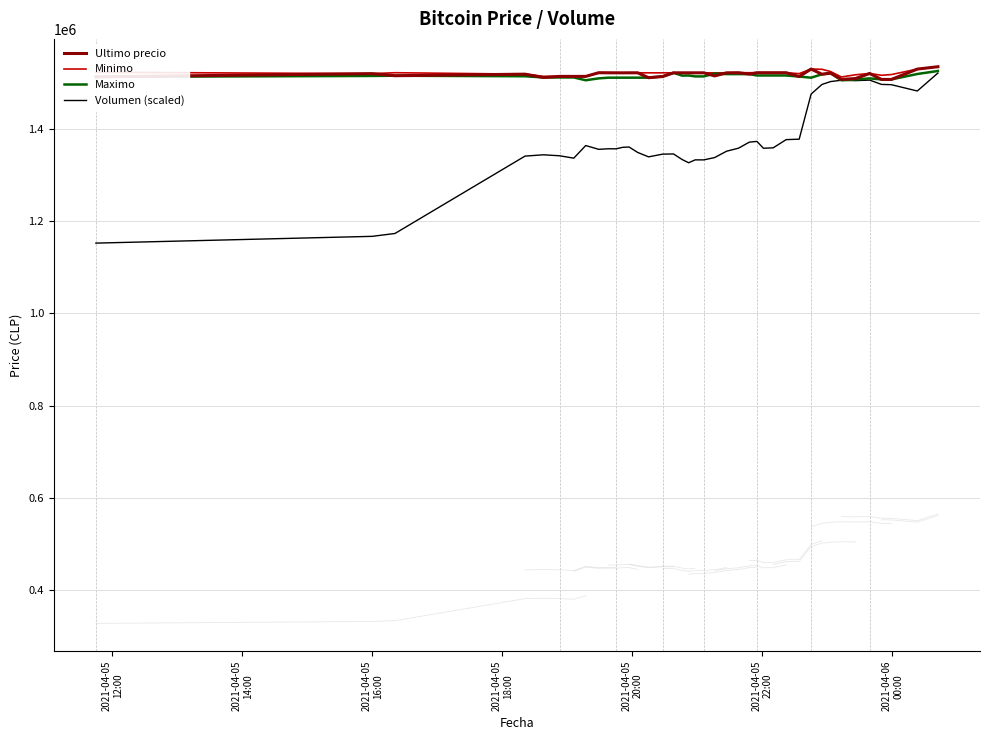

In Maximo, how many points are lower than both neighbors (excluding endpoints)?

6